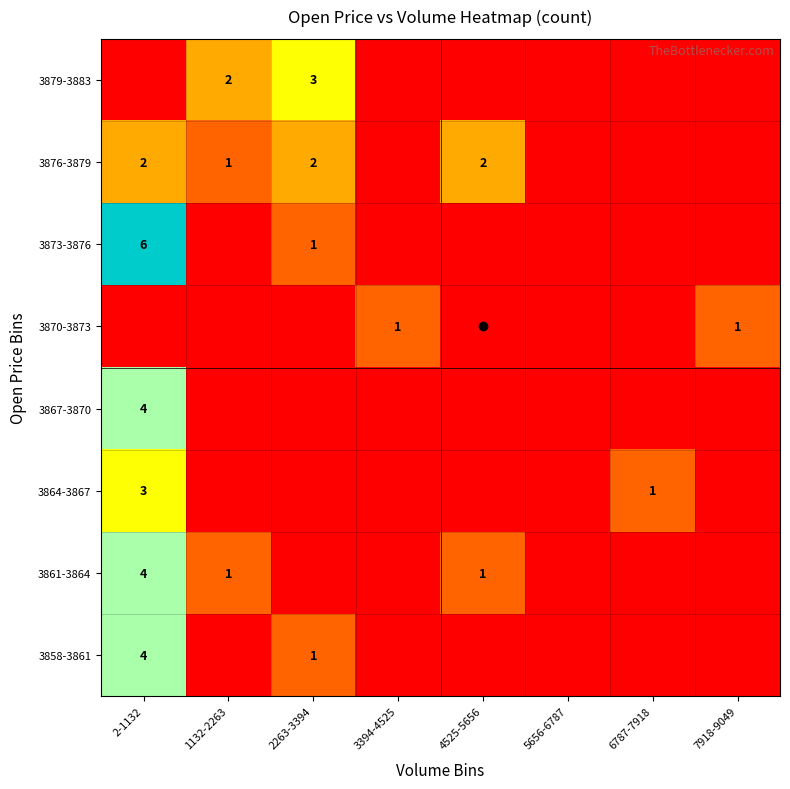

Is it true that 3879-3883 equals 3 at 2263-3394?

True